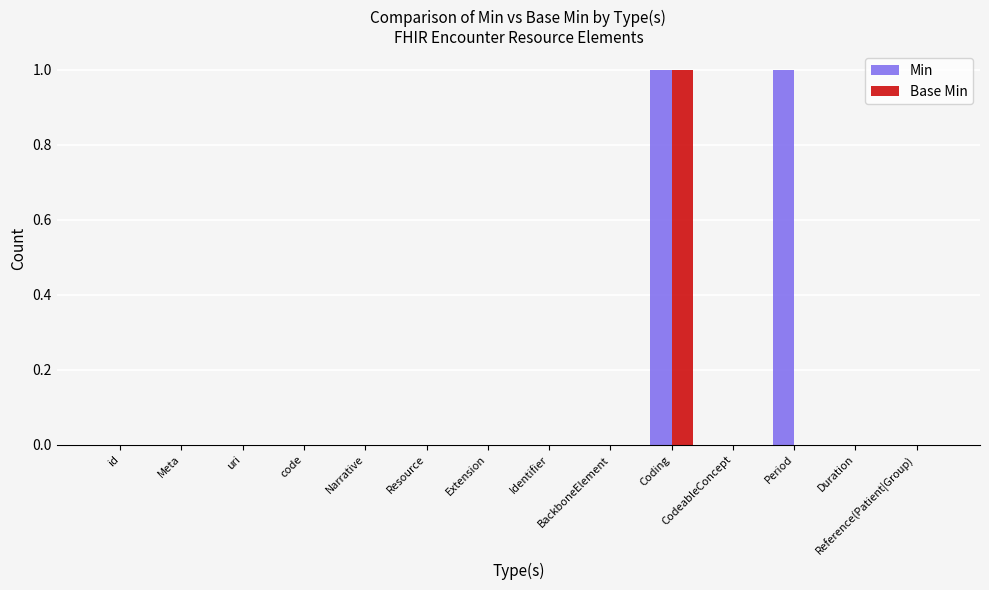

Count the number of categories in the chart.

14